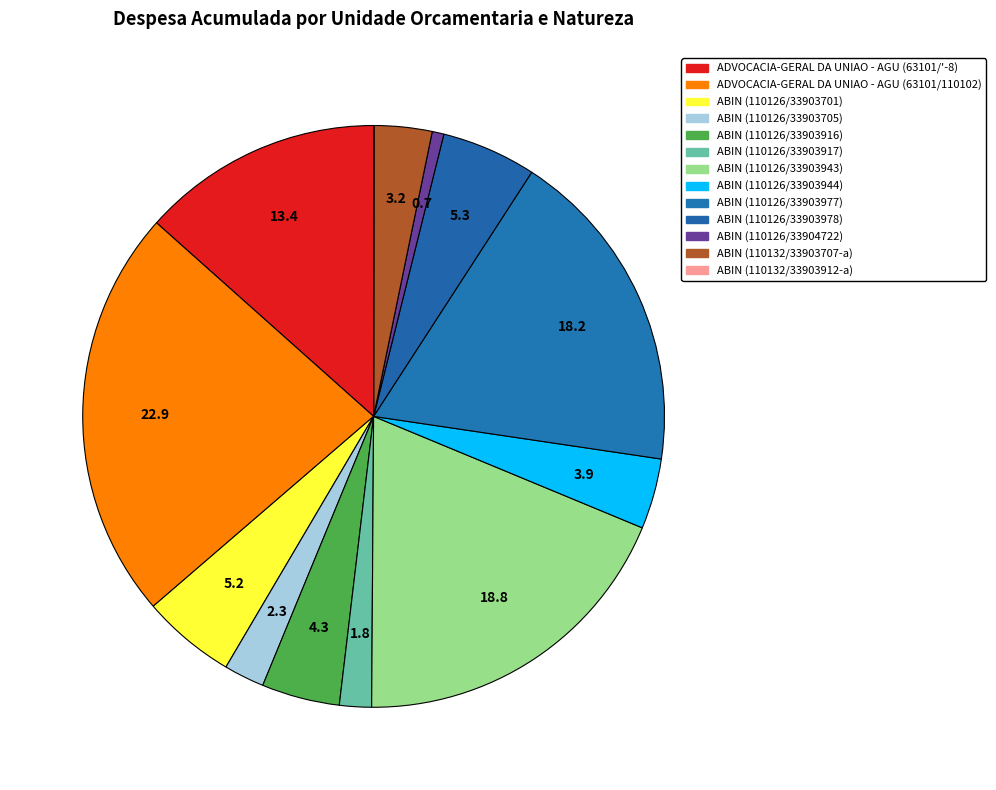

Does ABIN (110126/33904722) represent more than half of the total?

No